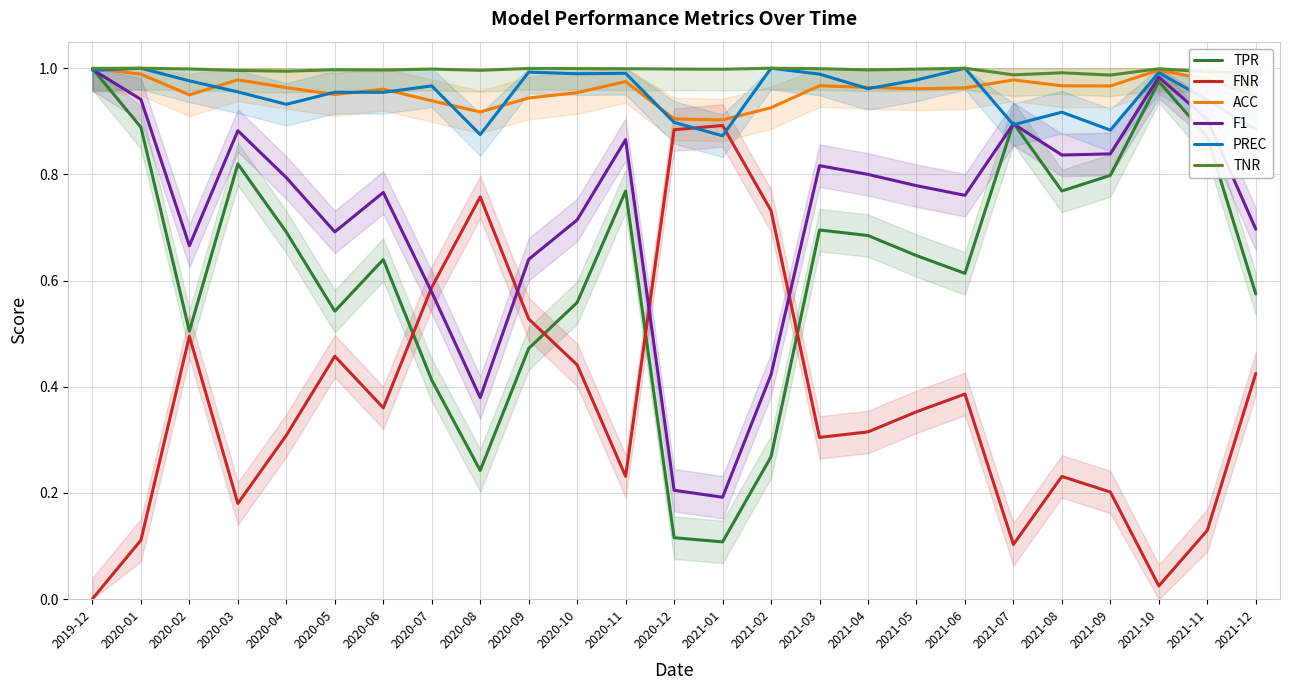

Reading left to right, list all the values displayed in this chart.

TPR: 1.0	0.9	0.5	0.8	0.7	0.5	0.6	0.4	0.2	0.5	0.6	0.8	0.1	0.1	0.3	0.7	0.7	0.6	0.6	0.9	0.8	0.8	1.0	0.9	0.6
FNR: 0.0	0.1	0.5	0.2	0.3	0.5	0.4	0.6	0.8	0.5	0.4	0.2	0.9	0.9	0.7	0.3	0.3	0.4	0.4	0.1	0.2	0.2	0.0	0.1	0.4
ACC: 1.0	1.0	0.9	1.0	1.0	1.0	1.0	0.9	0.9	0.9	1.0	1.0	0.9	0.9	0.9	1.0	1.0	1.0	1.0	1.0	1.0	1.0	1.0	1.0	0.9
F1: 1.0	0.9	0.7	0.9	0.8	0.7	0.8	0.6	0.4	0.6	0.7	0.9	0.2	0.2	0.4	0.8	0.8	0.8	0.8	0.9	0.8	0.8	1.0	0.9	0.7
PREC: 1.0	1.0	1.0	1.0	0.9	1.0	1.0	1.0	0.9	1.0	1.0	1.0	0.9	0.9	1.0	1.0	1.0	1.0	1.0	0.9	0.9	0.9	1.0	0.9	0.9
TNR: 1.0	1.0	1.0	1.0	1.0	1.0	1.0	1.0	1.0	1.0	1.0	1.0	1.0	1.0	1.0	1.0	1.0	1.0	1.0	1.0	1.0	1.0	1.0	1.0	1.0